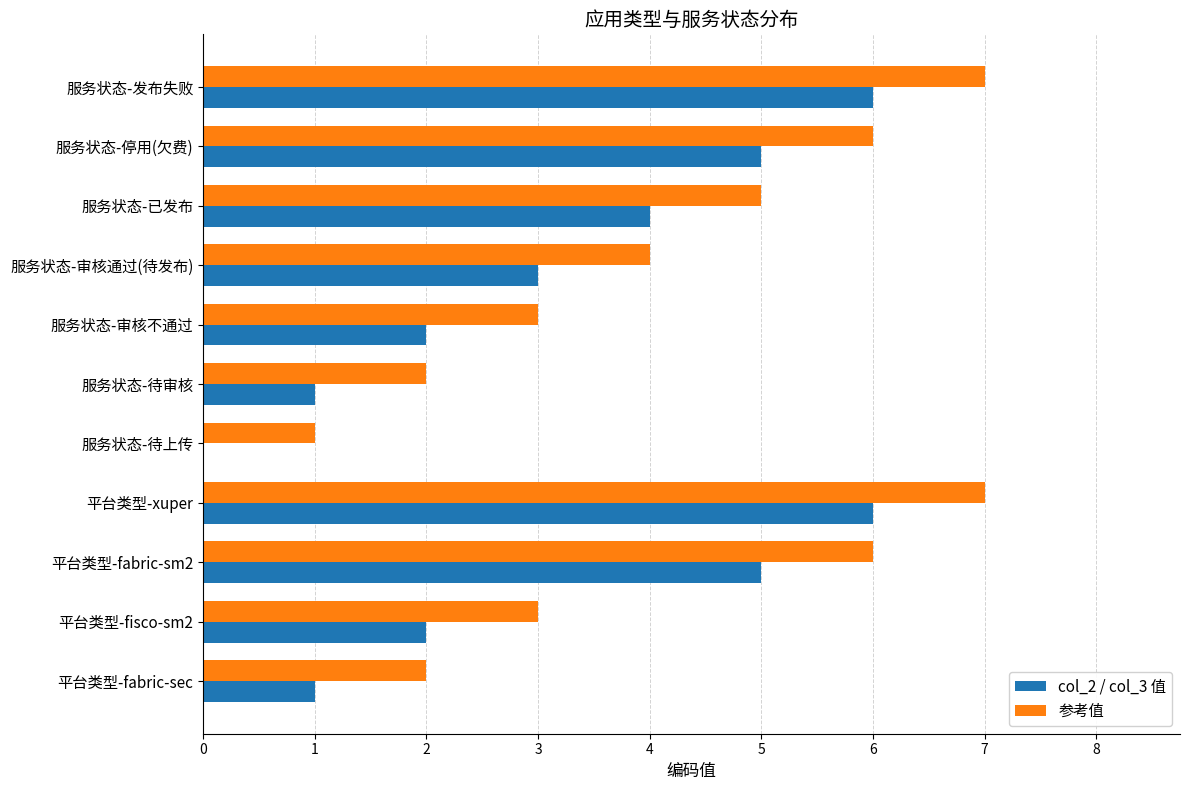

Which series has the largest total across all categories?

参考值